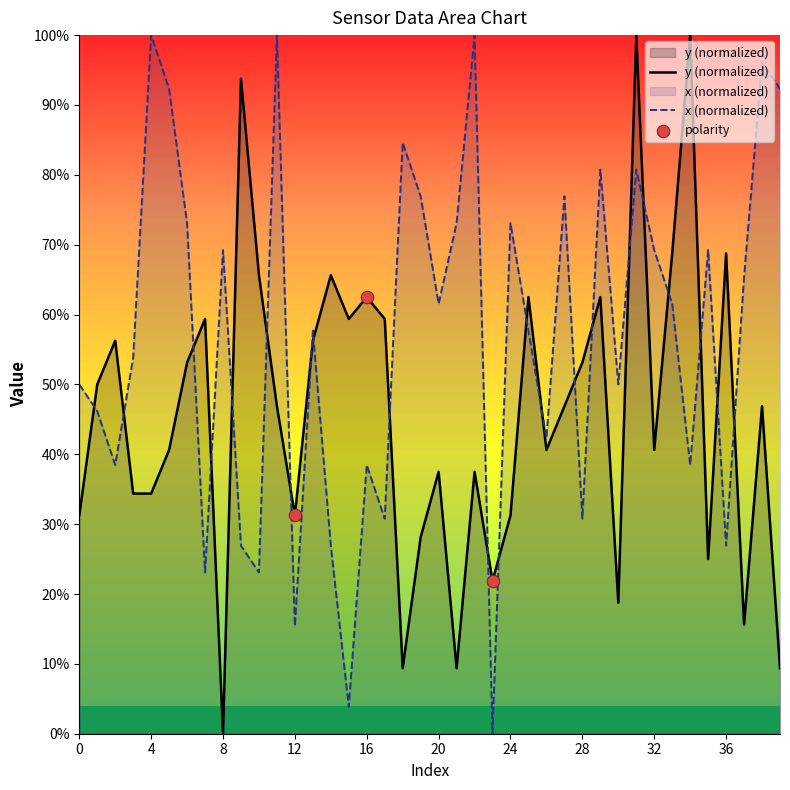

Which series contains the lowest Y value?

y